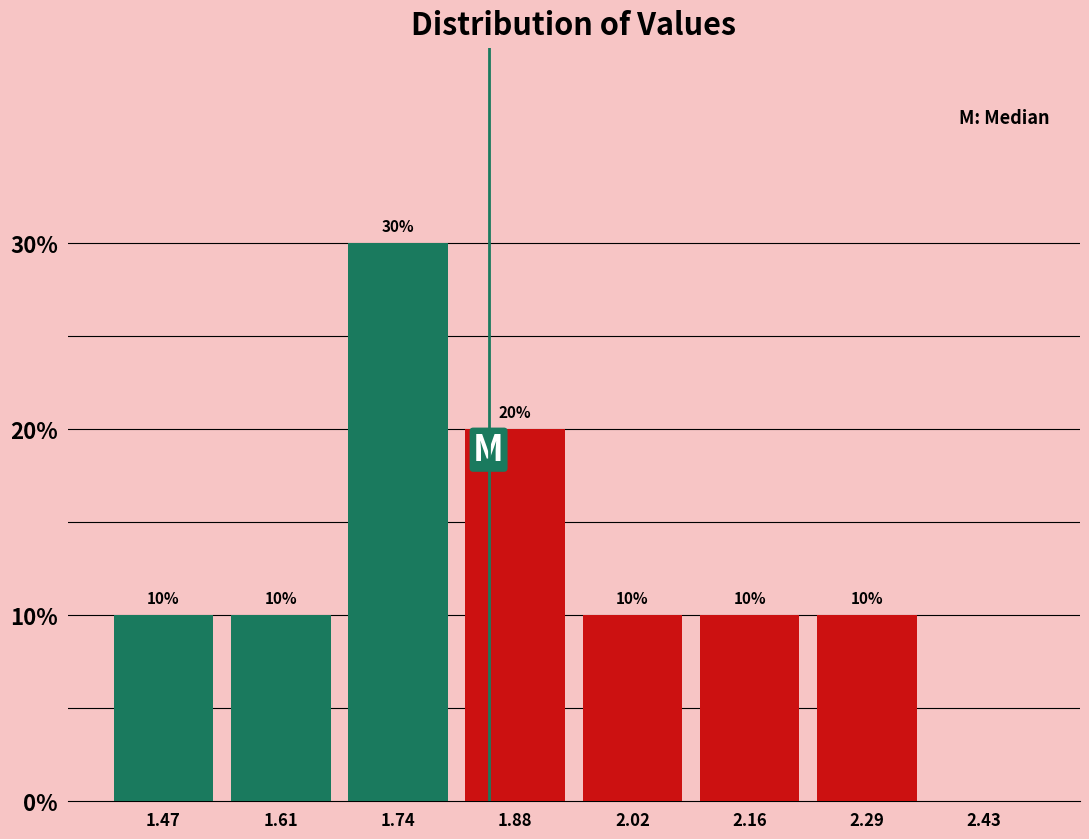

Over which range of the x-axis is the bar tallest?

1.68 to 1.82